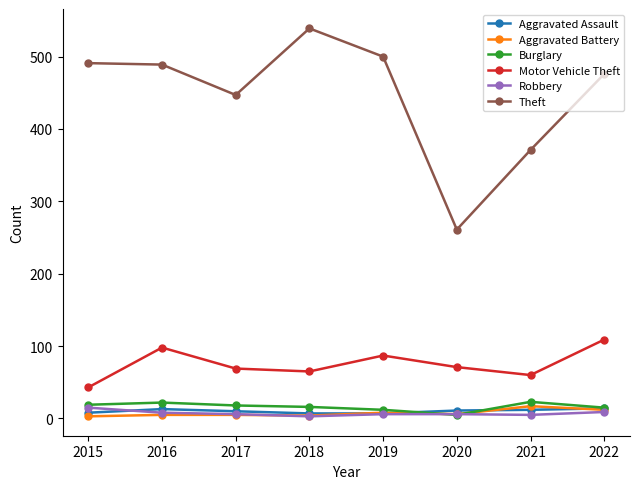

What is the difference between the highest and lowest values at 2022?

467